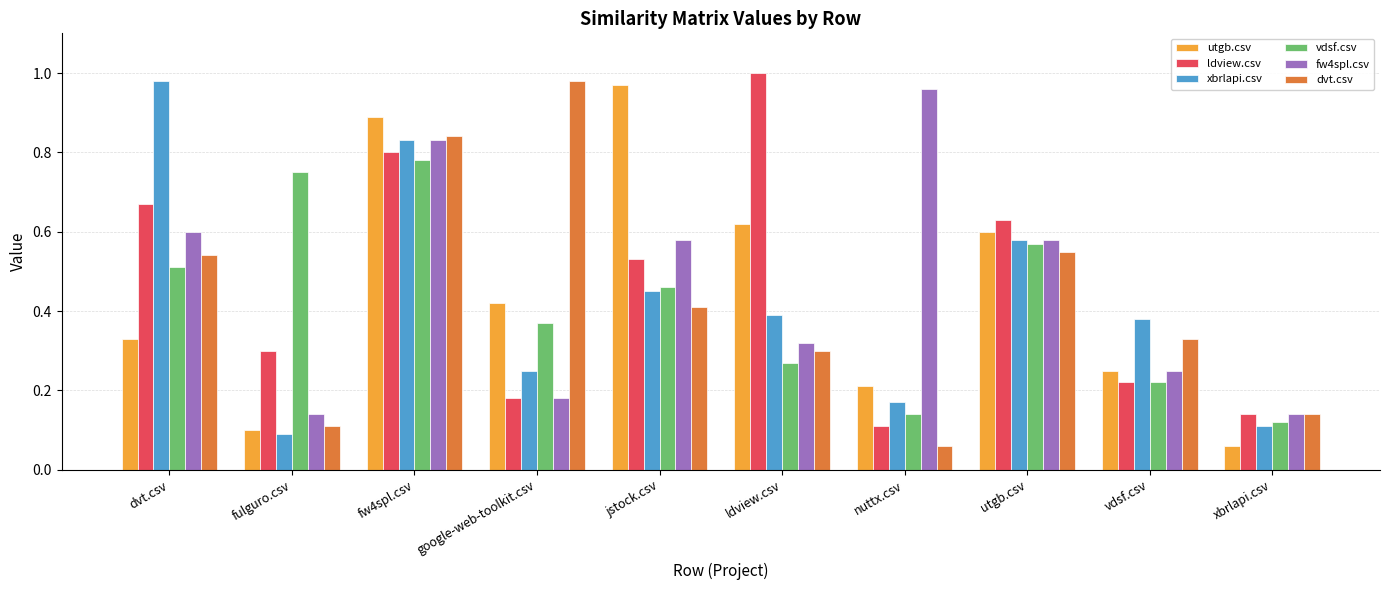

At which label does dvt.csv reach its peak?

google-web-toolkit.csv